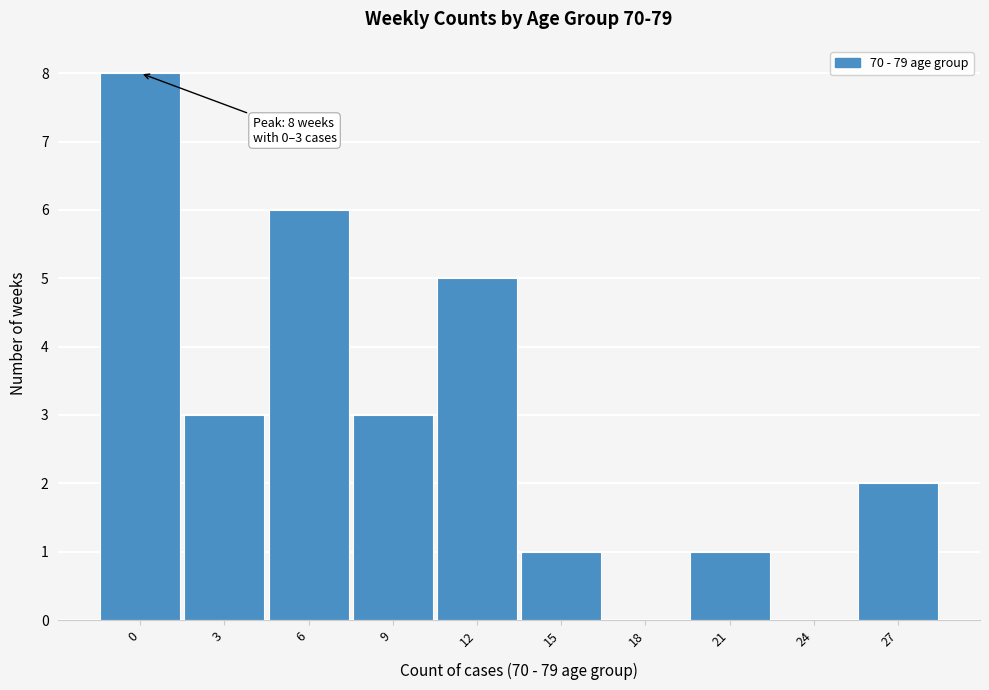

Reading left to right, extract all data points from this chart.

0=8	3=3	6=6	9=3	12=5	15=1	18=0	21=1	24=0	27=2